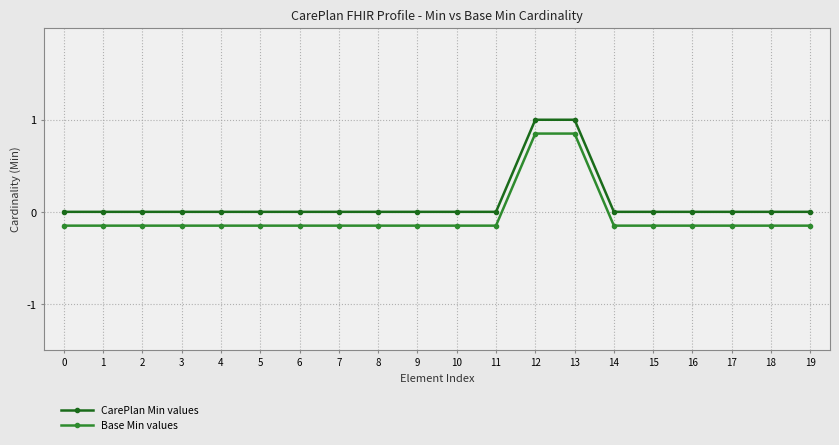

At 15, list the series in order from largest to smallest.

CarePlan Min values, Base Min values